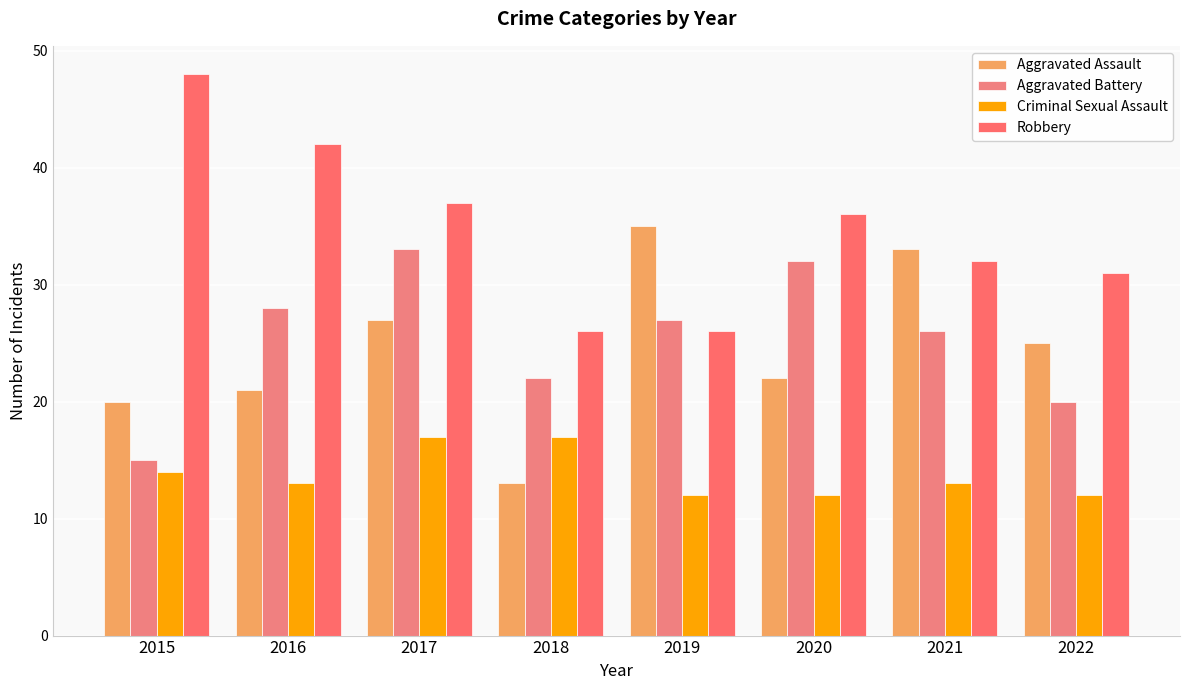

What is the total value across all series at 2018?

78